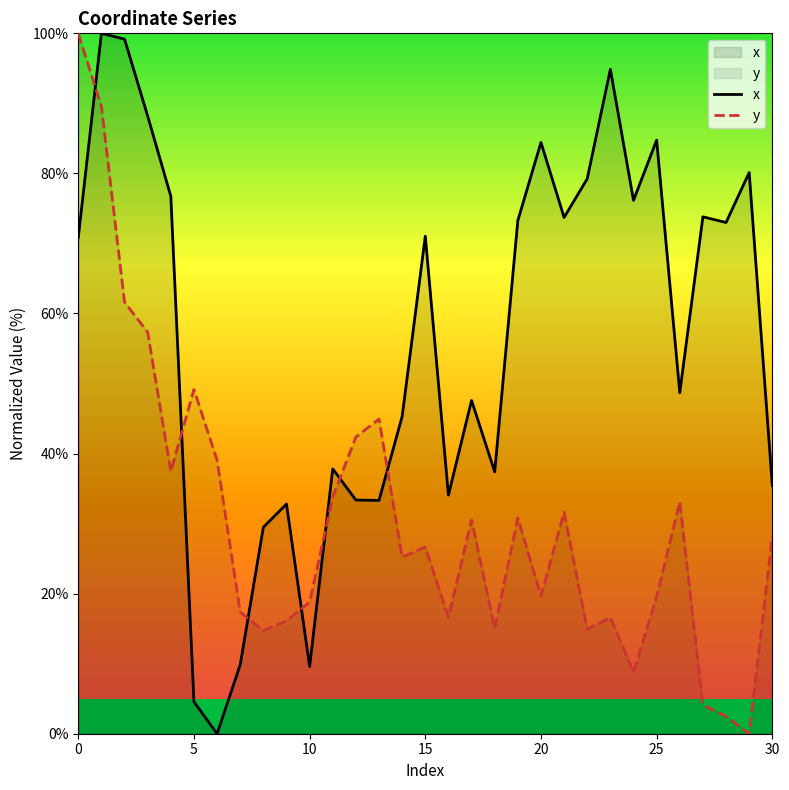

What is the spread (max minus min) of values at 20?

64.8